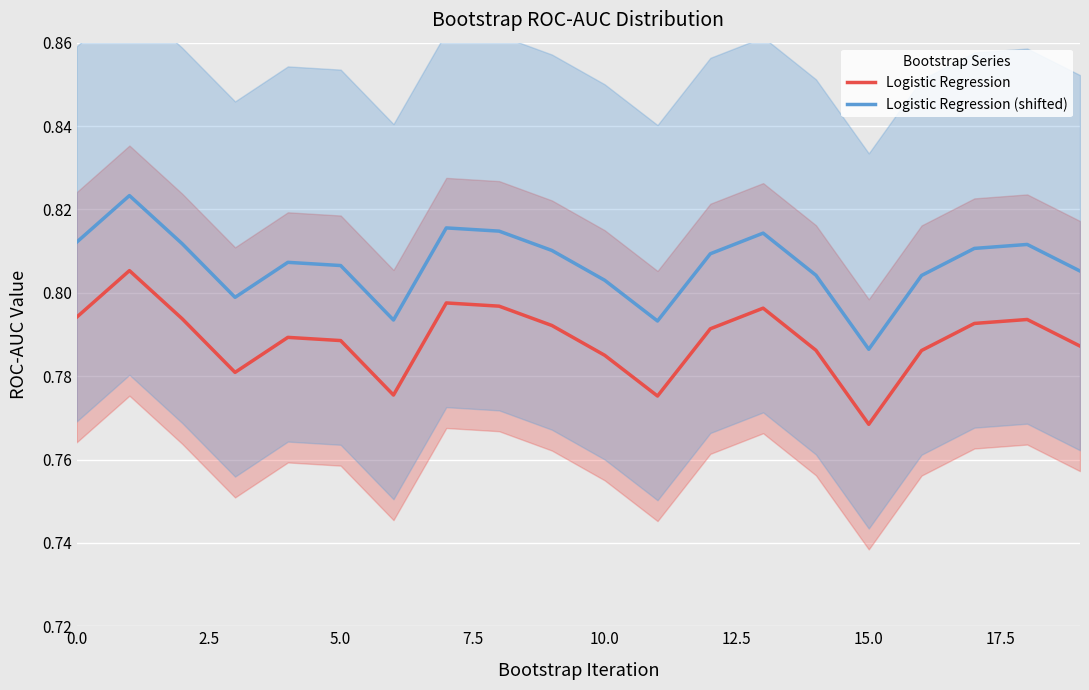

Which series has the widest spread of values?

Logistic Regression